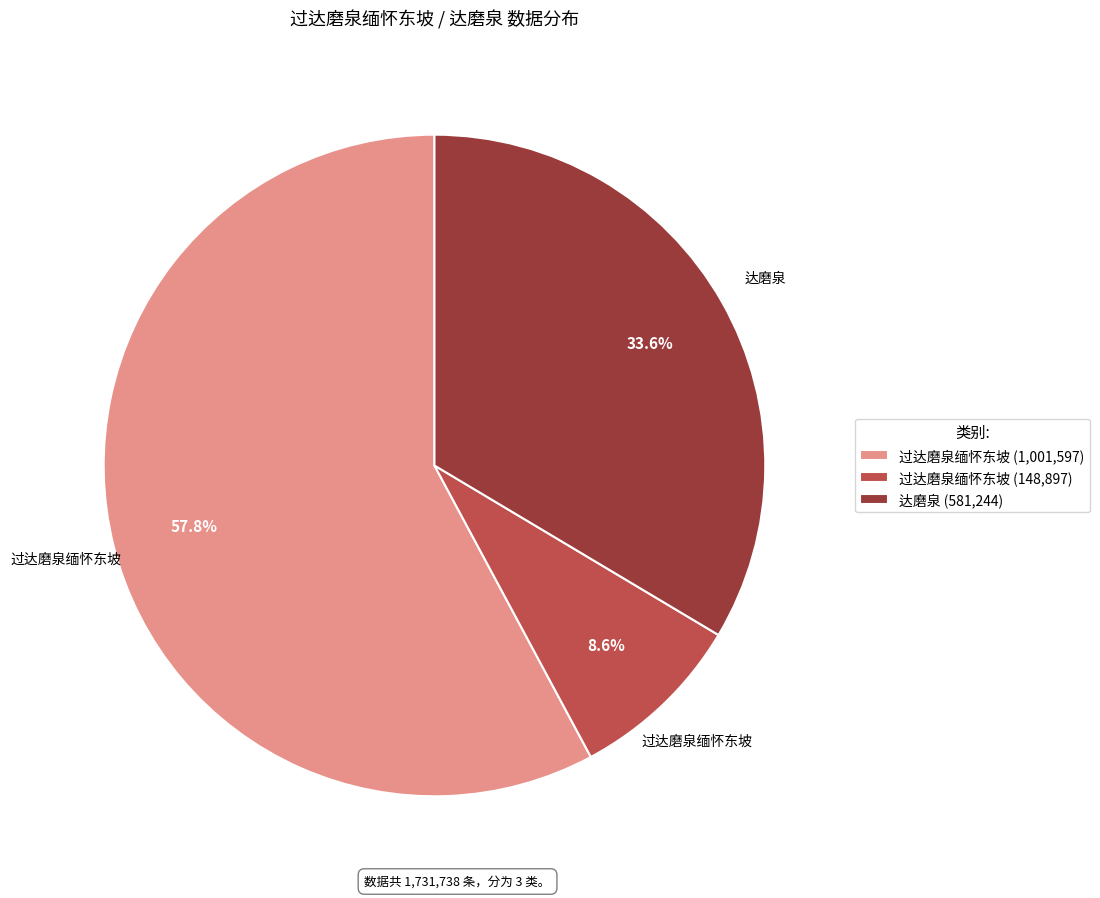

Rank the categories by value from highest to lowest.

过达磨泉缅怀东坡 (1,001,597), 达磨泉 (581,244), 过达磨泉缅怀东坡 (148,897)